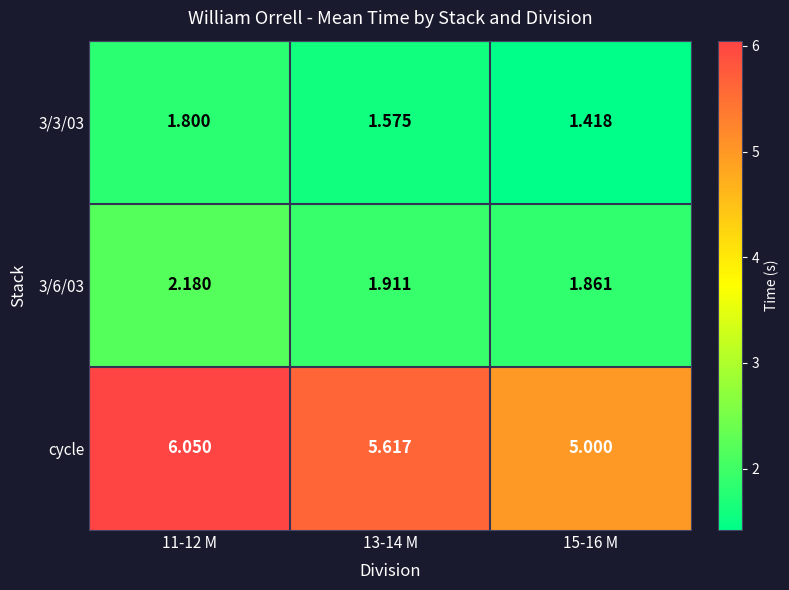

Is the value of cycle at 15-16 M greater than the value of 3/3/03 at 11-12 M?

Yes